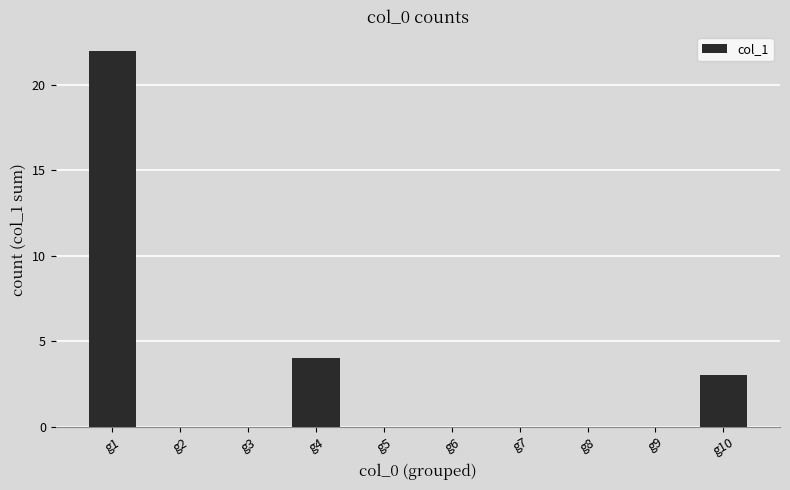

At which label is the value closest to 11?

g4